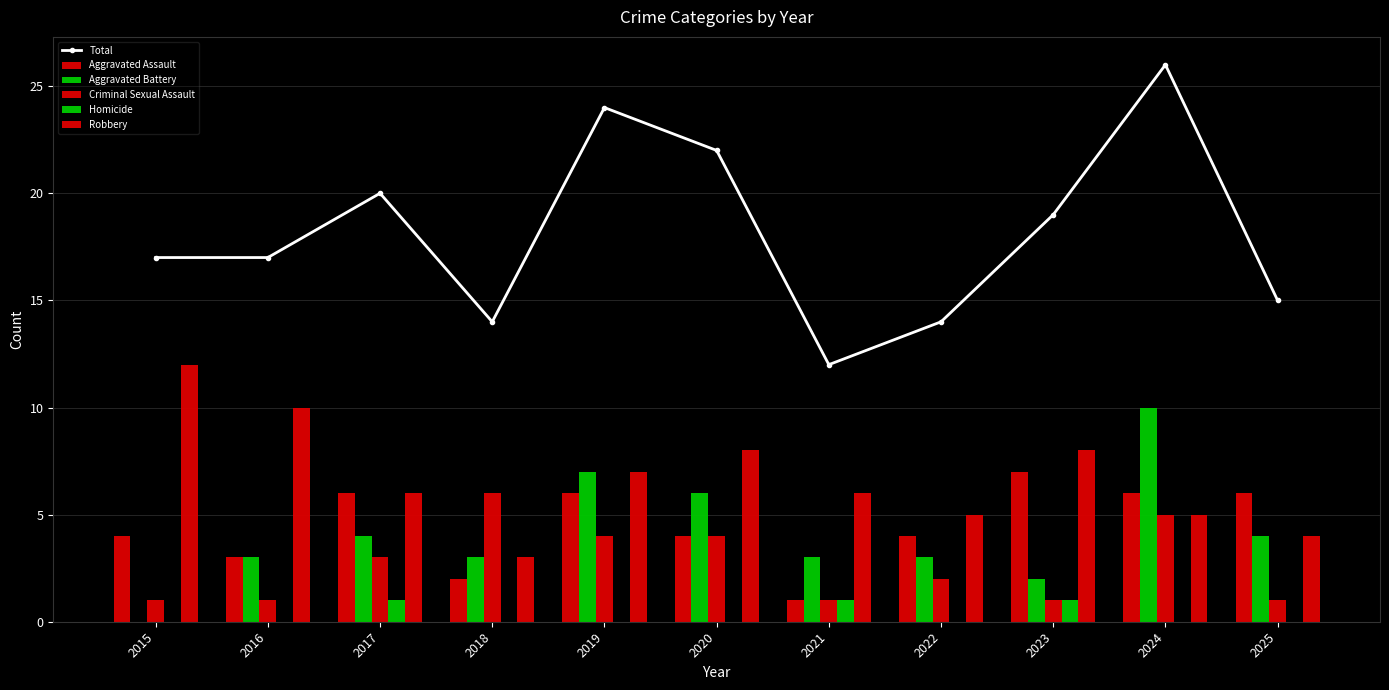

What is the average value of the Total series?

18